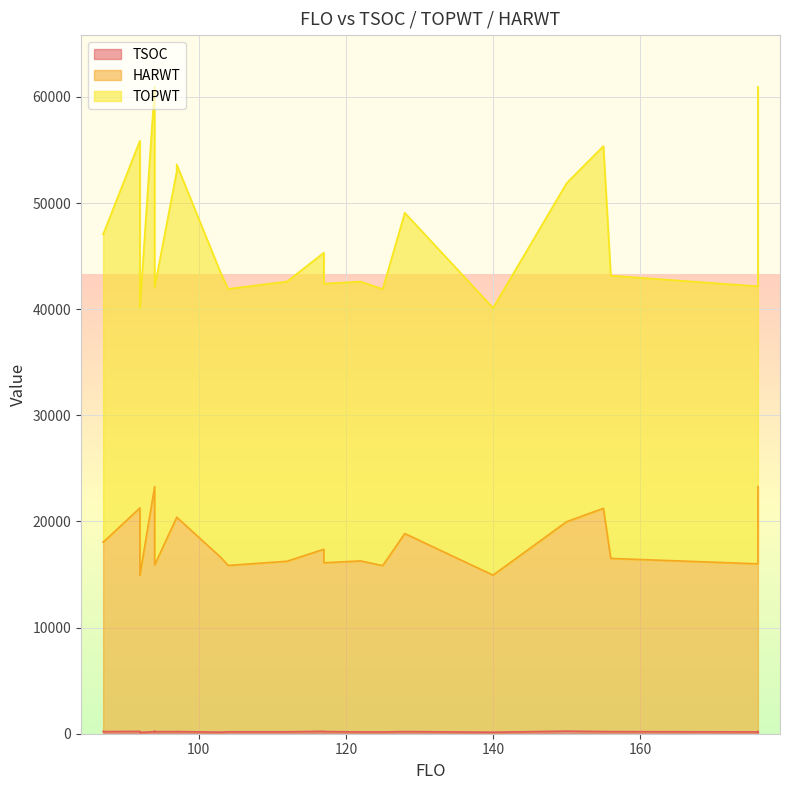

How many series are shown in this chart?

3